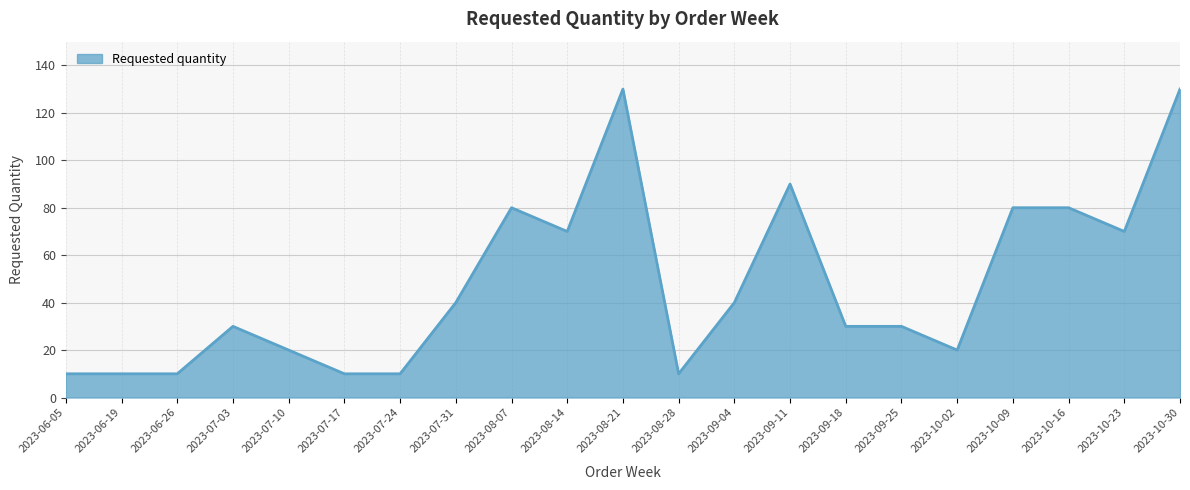

True or false: the data has more than 0 interior local peaks.

True